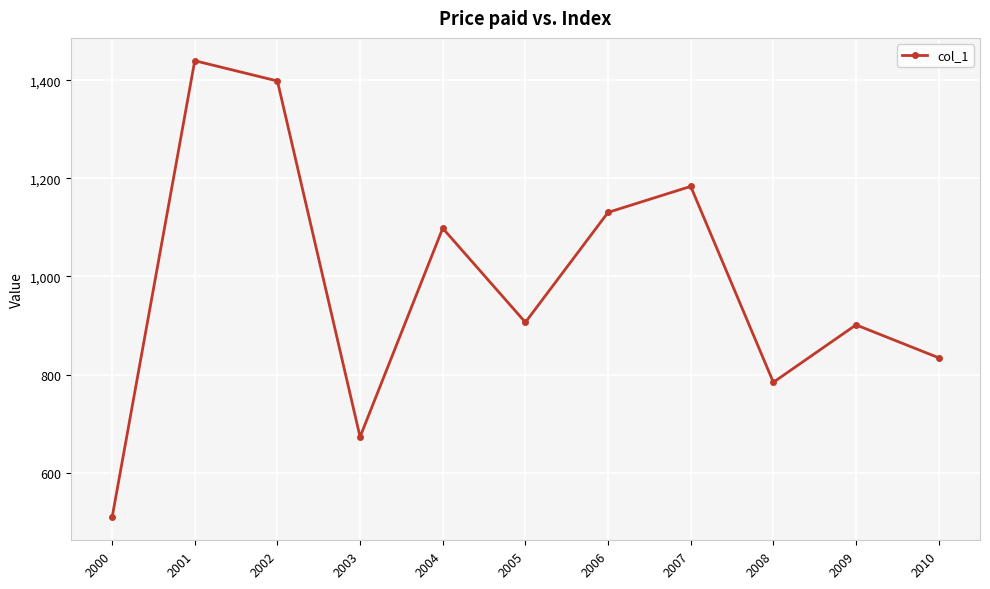

What is the sum of the values at 2003 and 2002?

2071.4